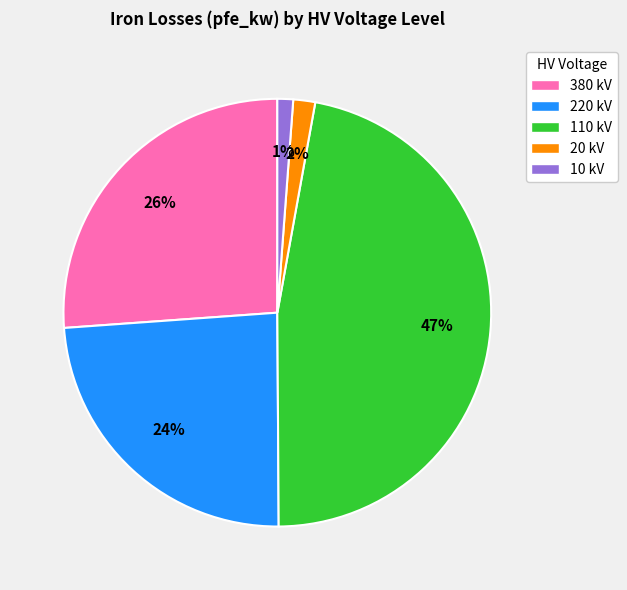

Is it true that 10 kV is 1% of the pie?

True